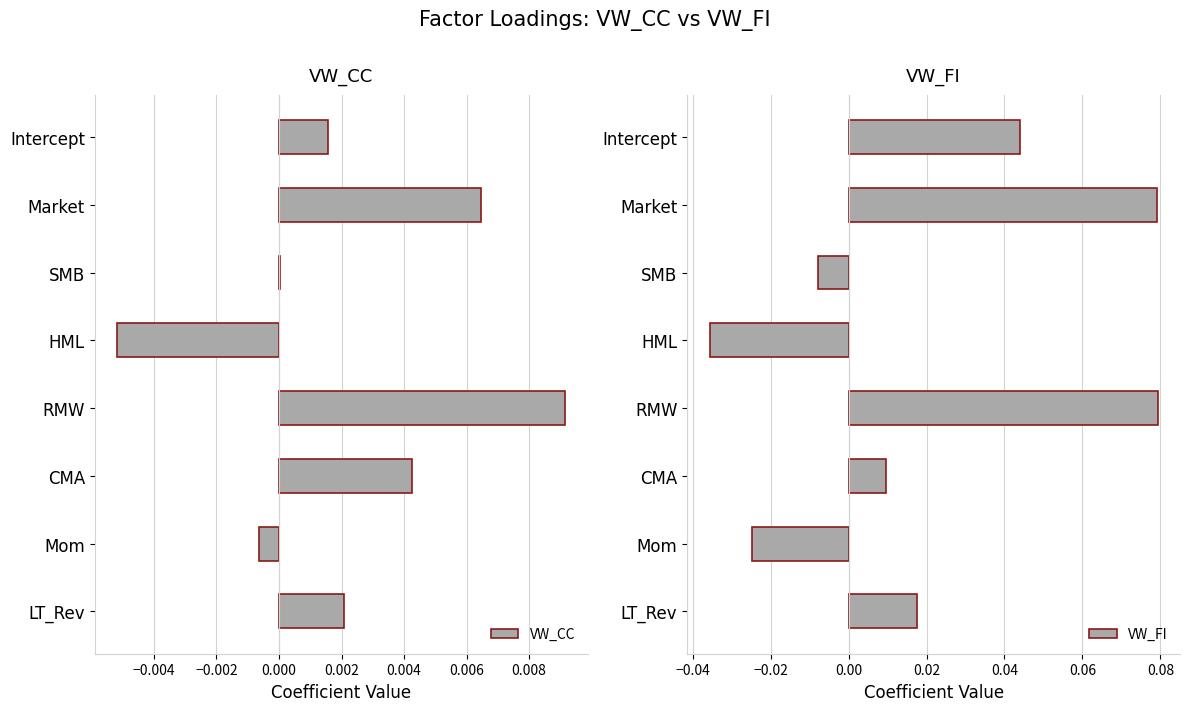

Rank the series by their average value, from highest to lowest.

VW_FI, VW_CC